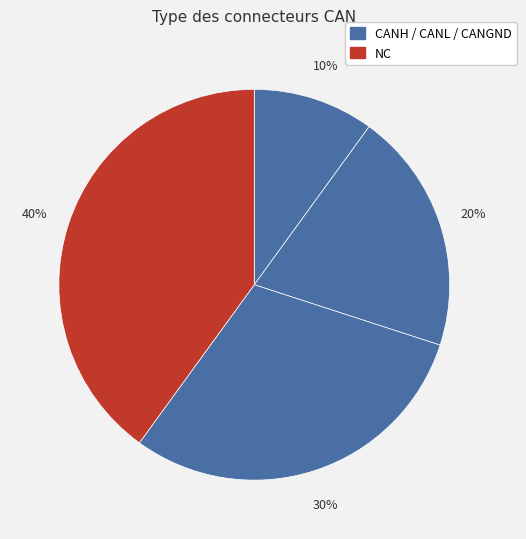

Is there a majority slice in this chart?

No